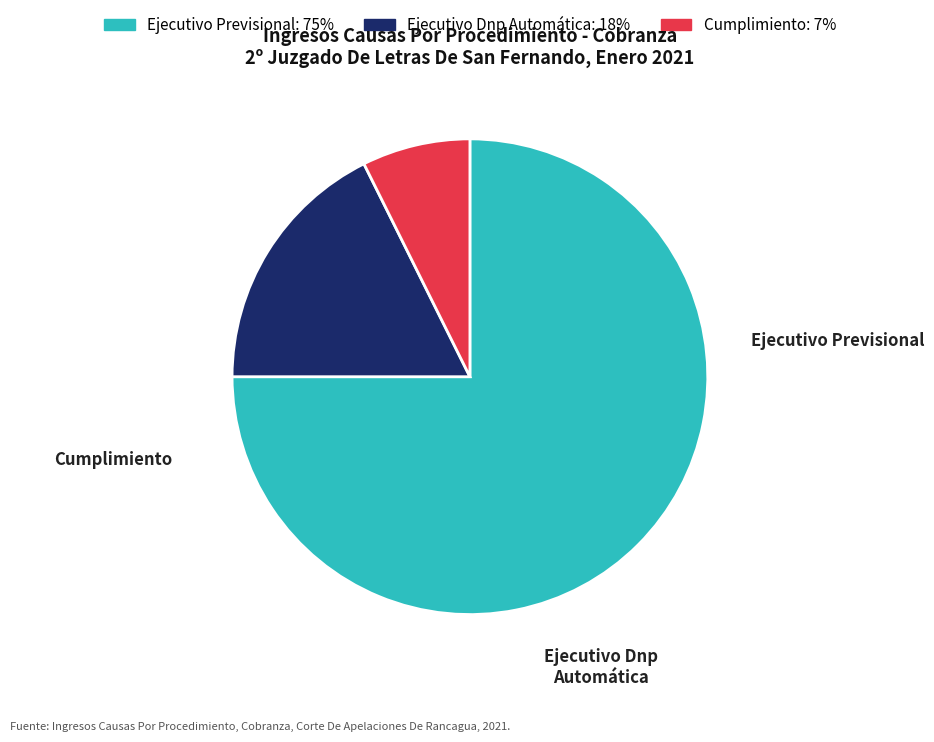

How much of the chart is everything except Ejecutivo Previsional?

25.0%